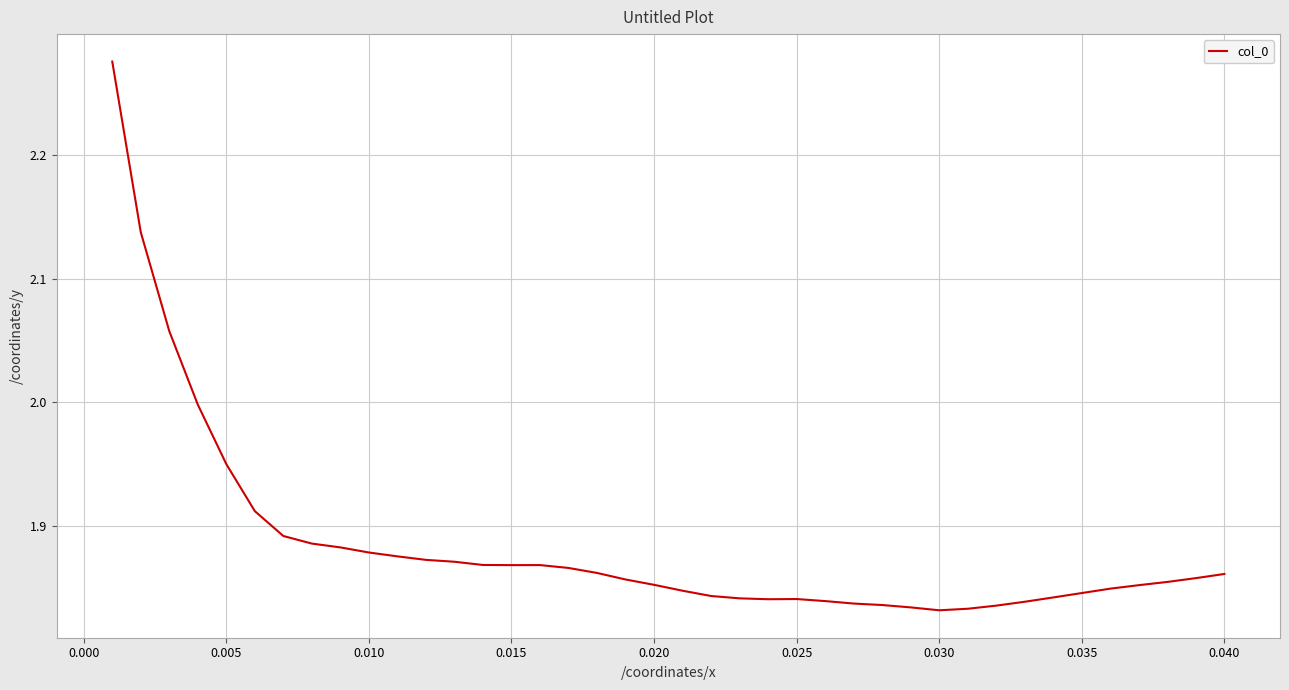

What is the sum of all values?

75.4